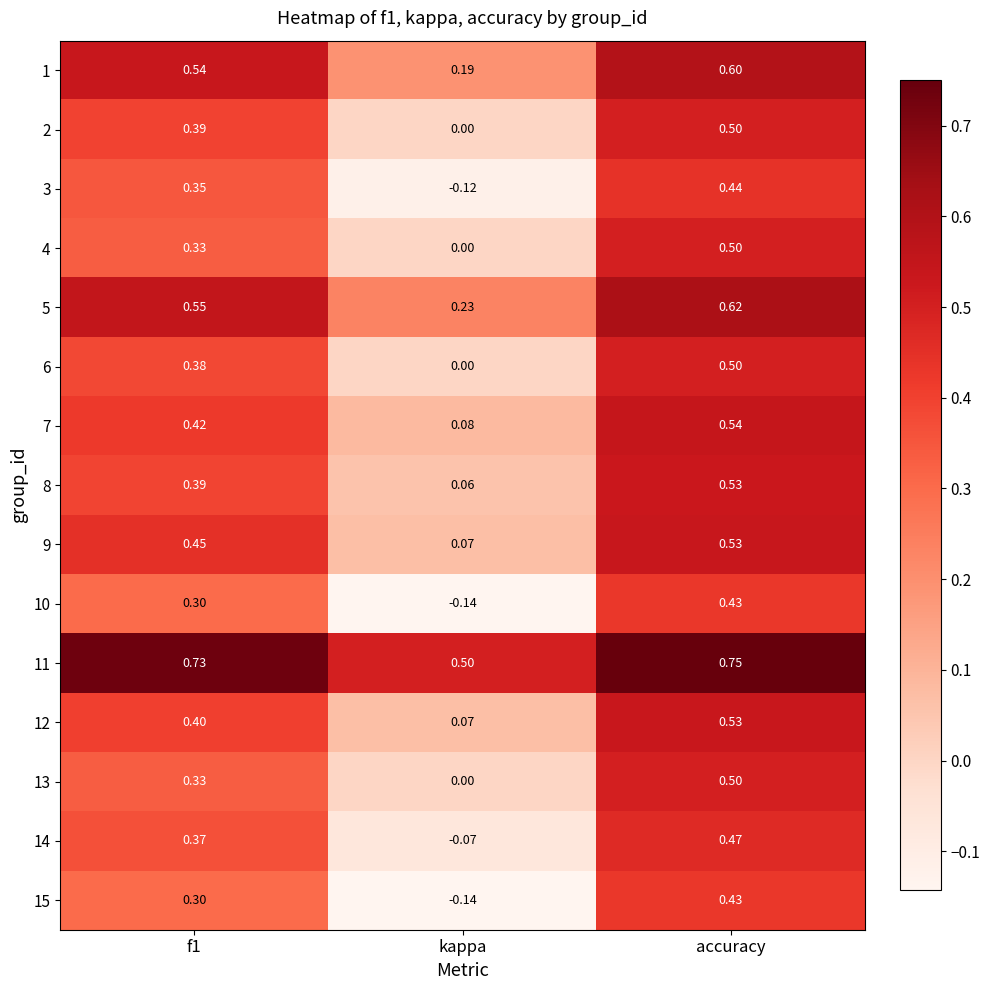

At how many categories does at least one series exceed 0?

3